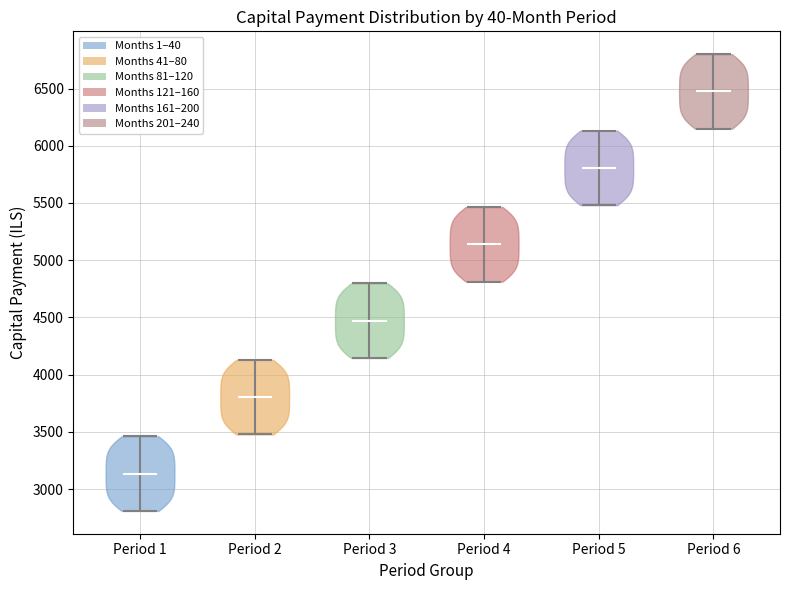

Which violin has the lowest median line?

Period 1